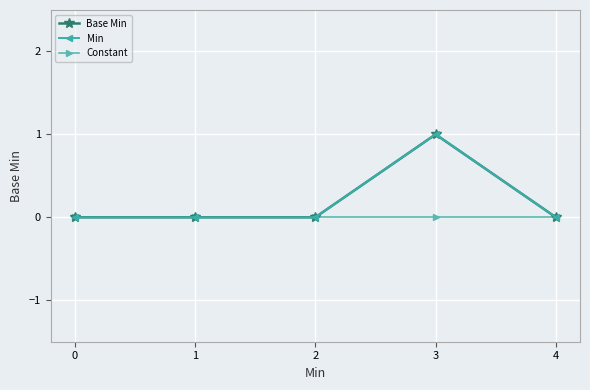

Is the value of Base Min at 0 greater than the value of Constant at 1?

No